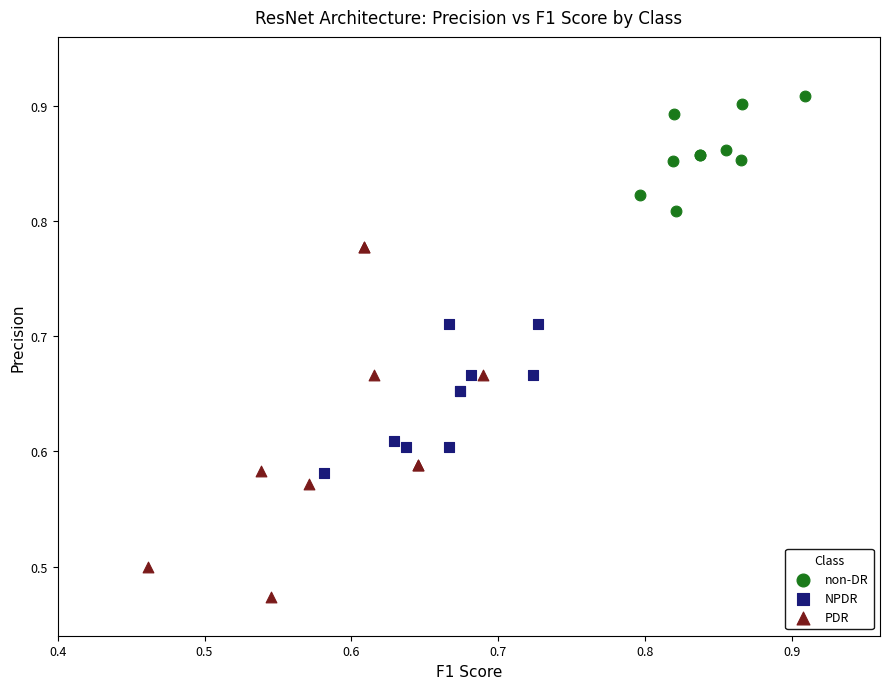

Which series reaches the minimum Y coordinate?

PDR